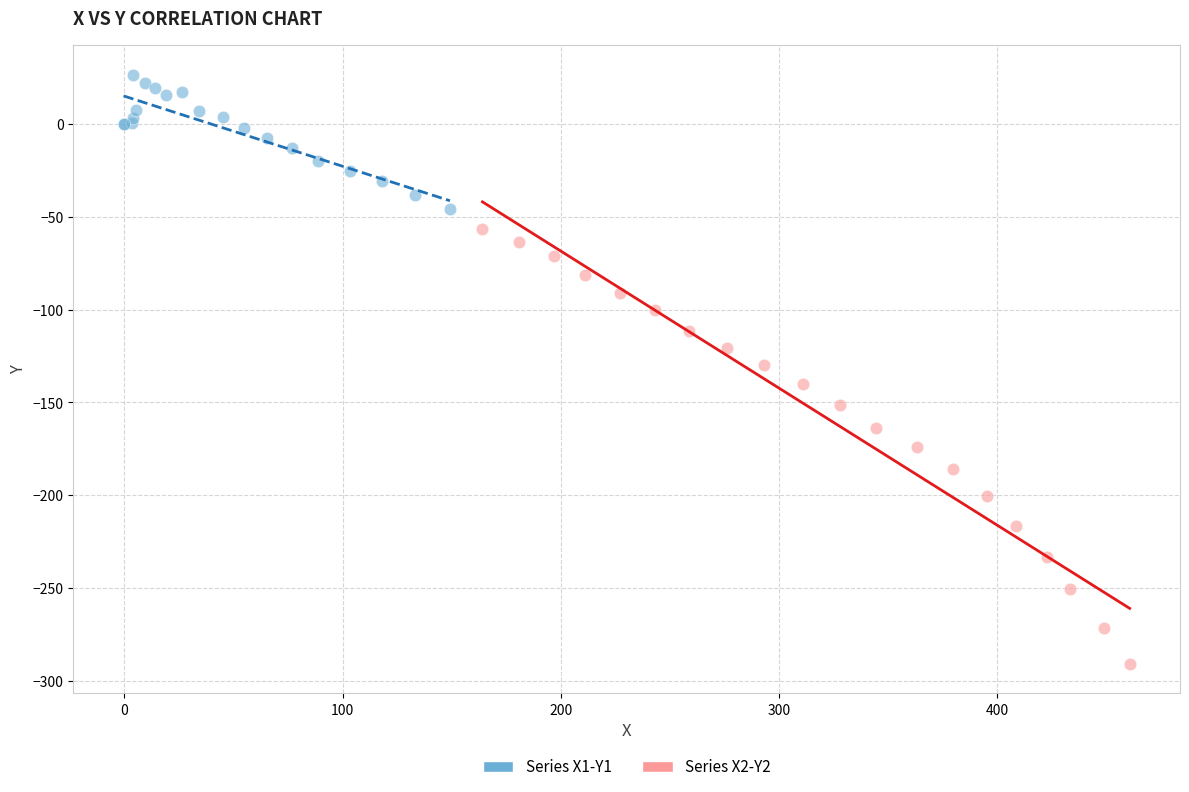

Which series reaches the maximum Y coordinate?

Series X1-Y1